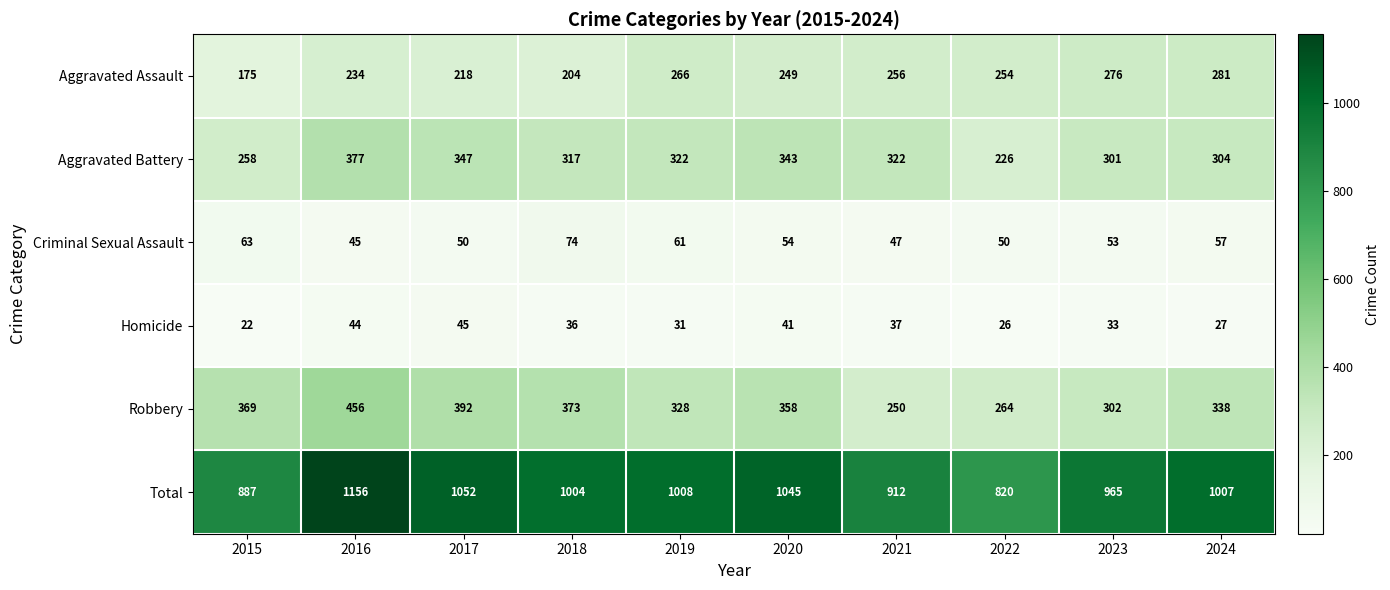

The value of Homicide at 2021 is 21. True or false?

False